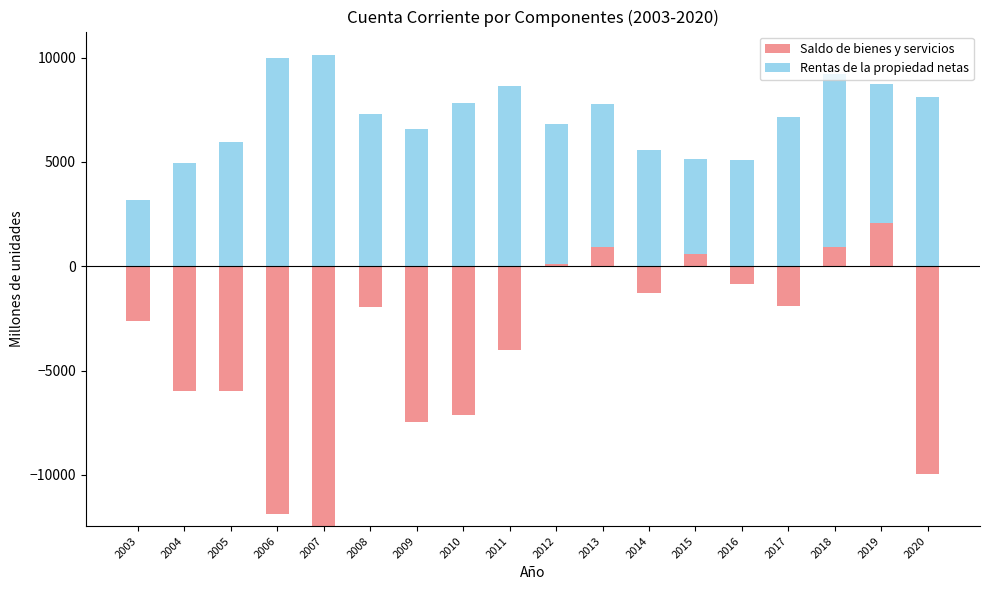

How many bars are there in each group?

2